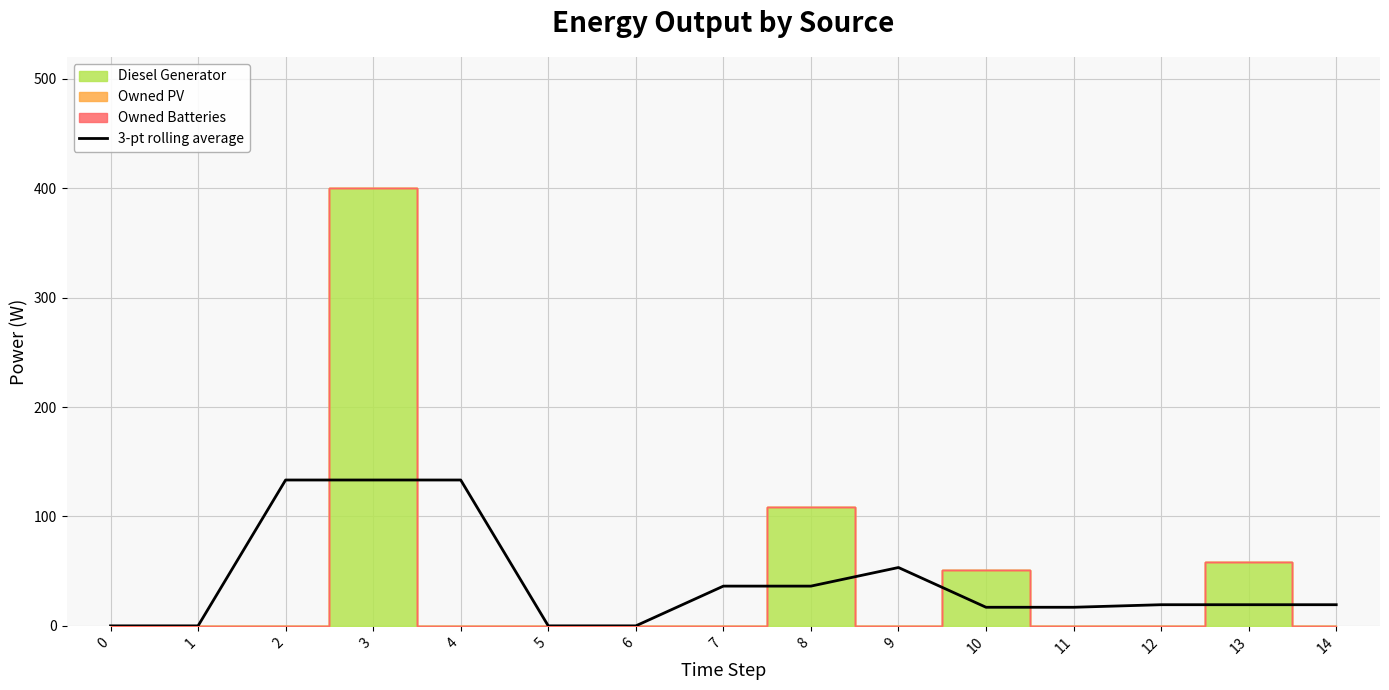

At which label is the value closest to 66?

9